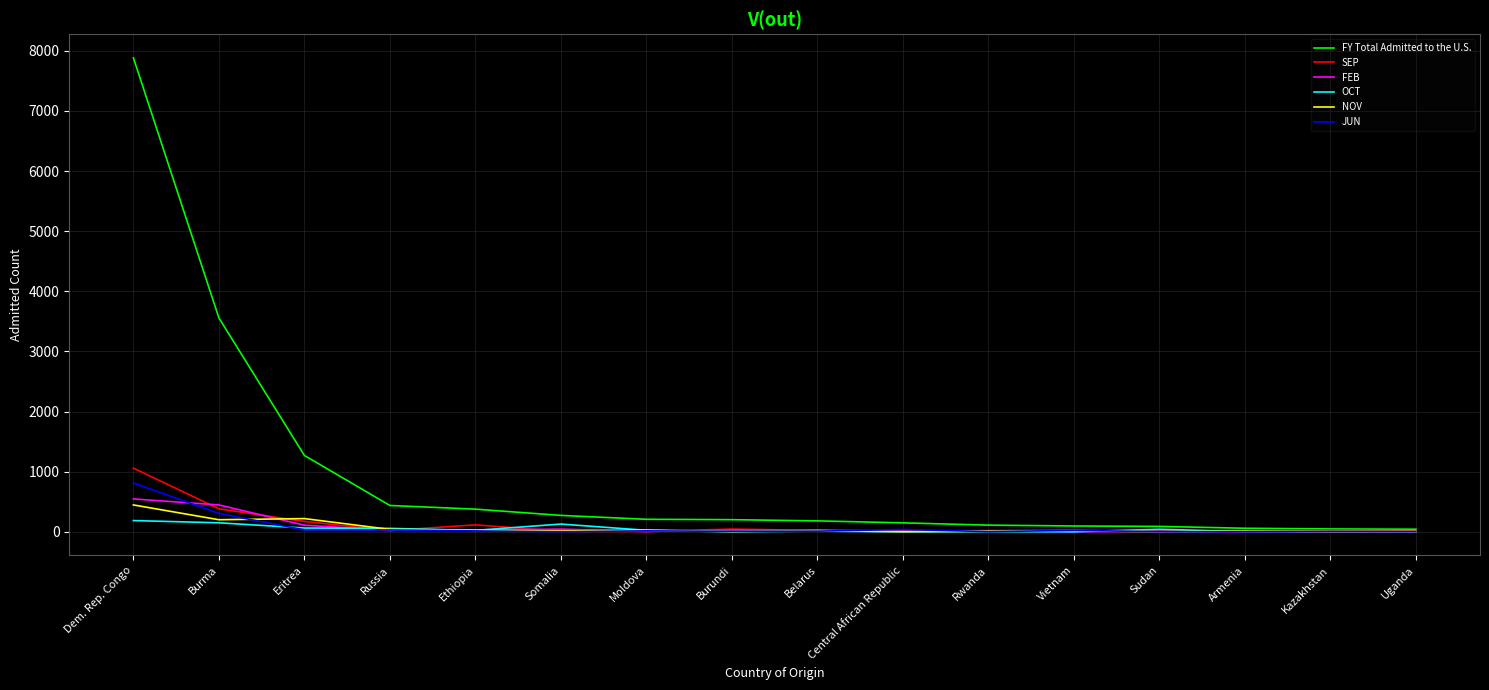

Where does the NOV series first go above 18?

Dem. Rep. Congo